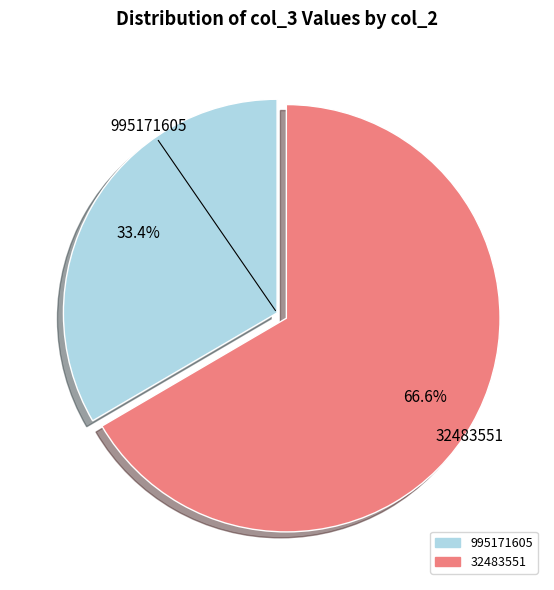

How many slices are in this pie chart?

2